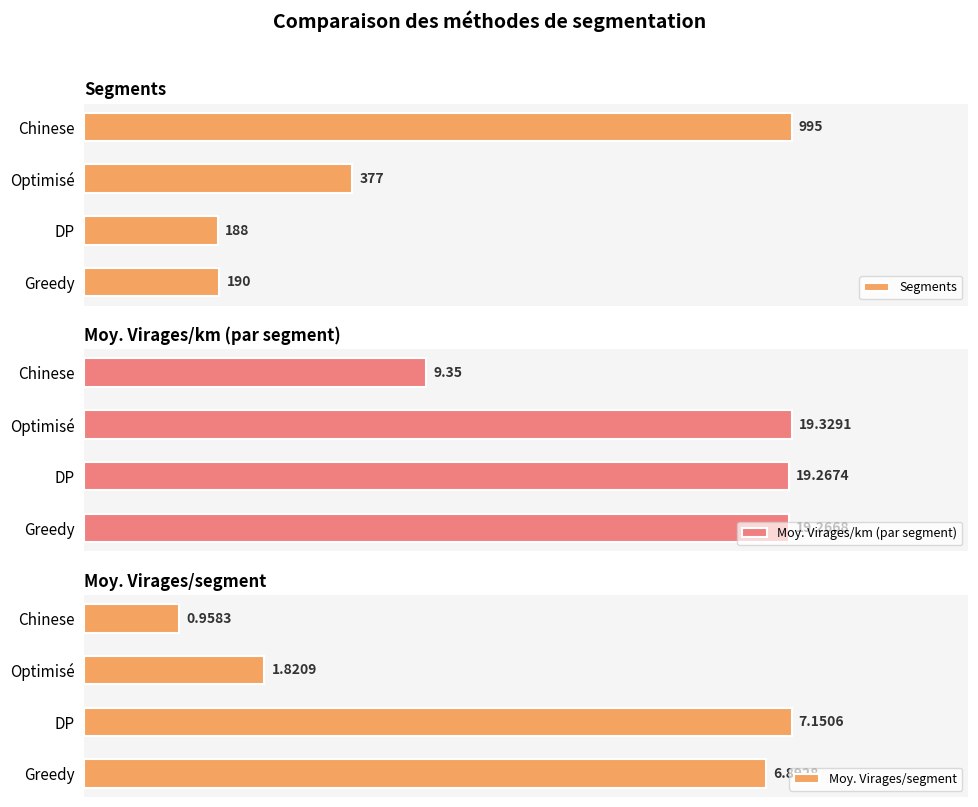

The value of Segments at 0 is 190.0. True or false?

True